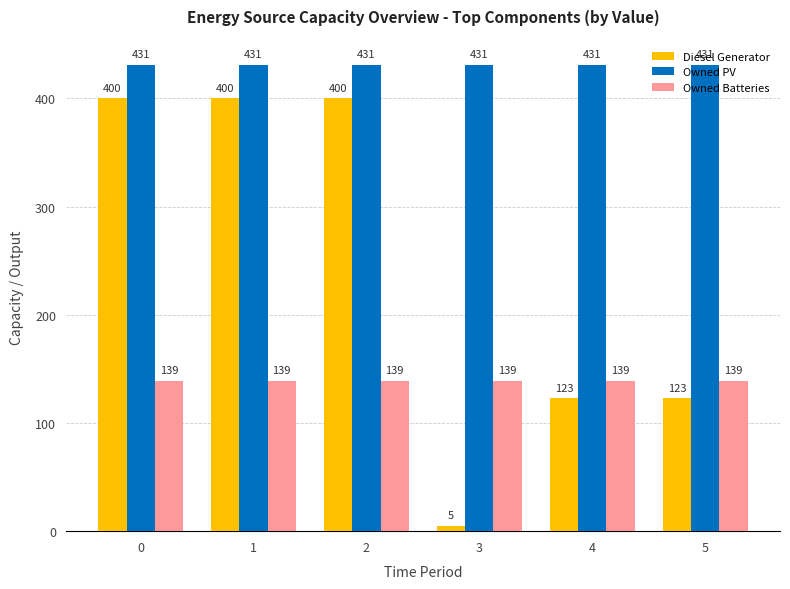

What is the sum of the Owned PV values at 1 and 4?

862